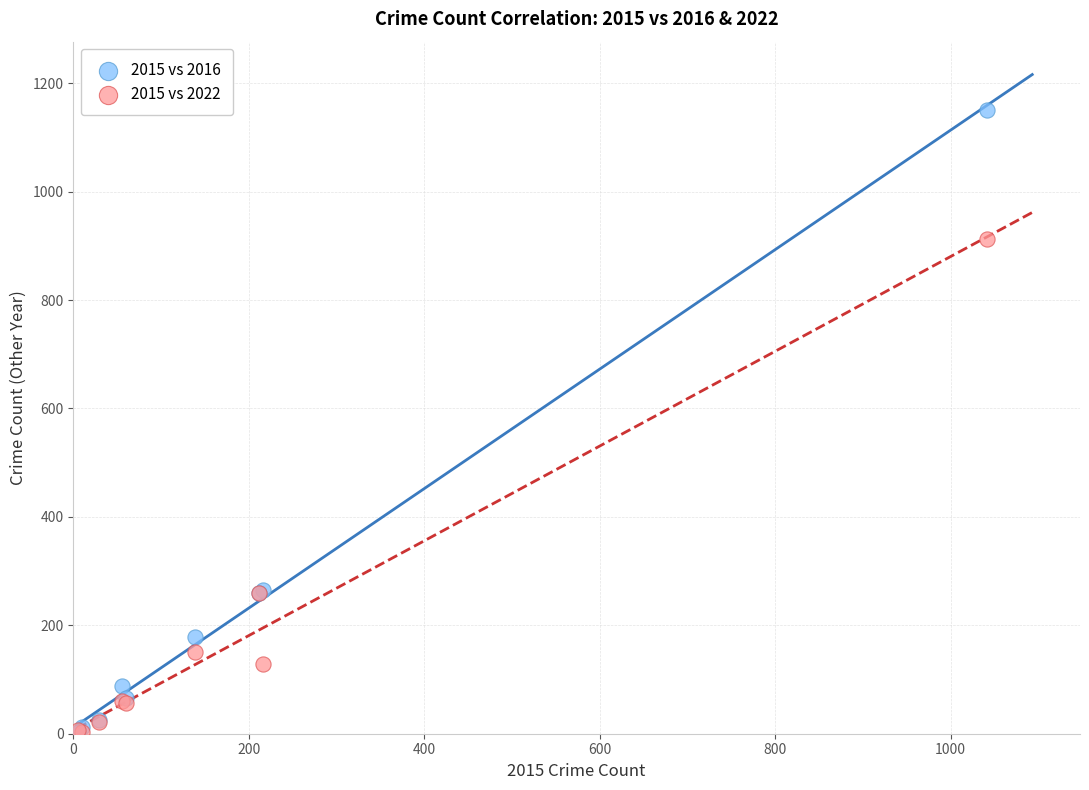

What are all the series names shown in the legend?

2015 vs 2016, 2015 vs 2022